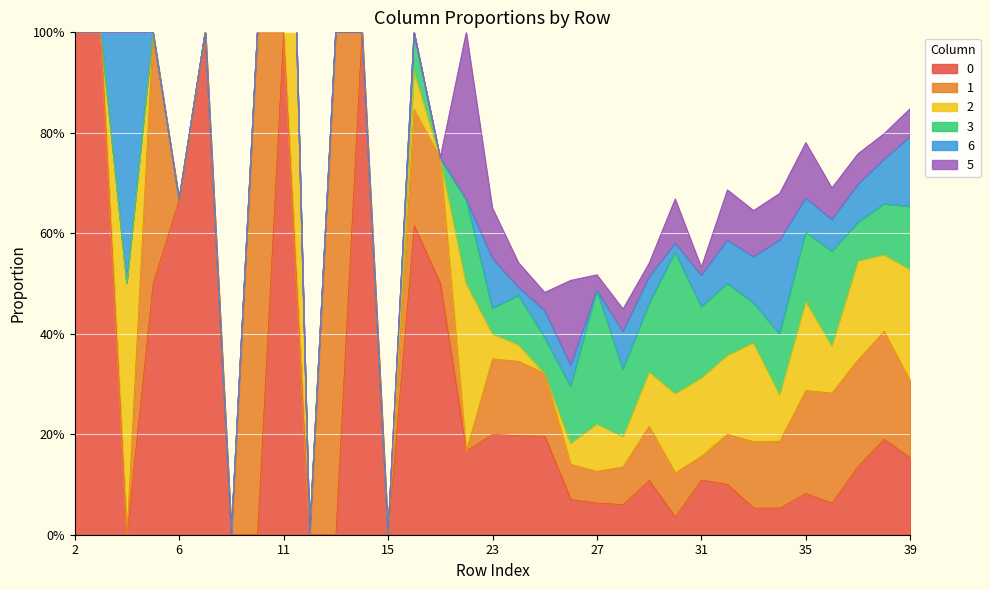

True or false: 1 has a value of -0.4 at 14.

False